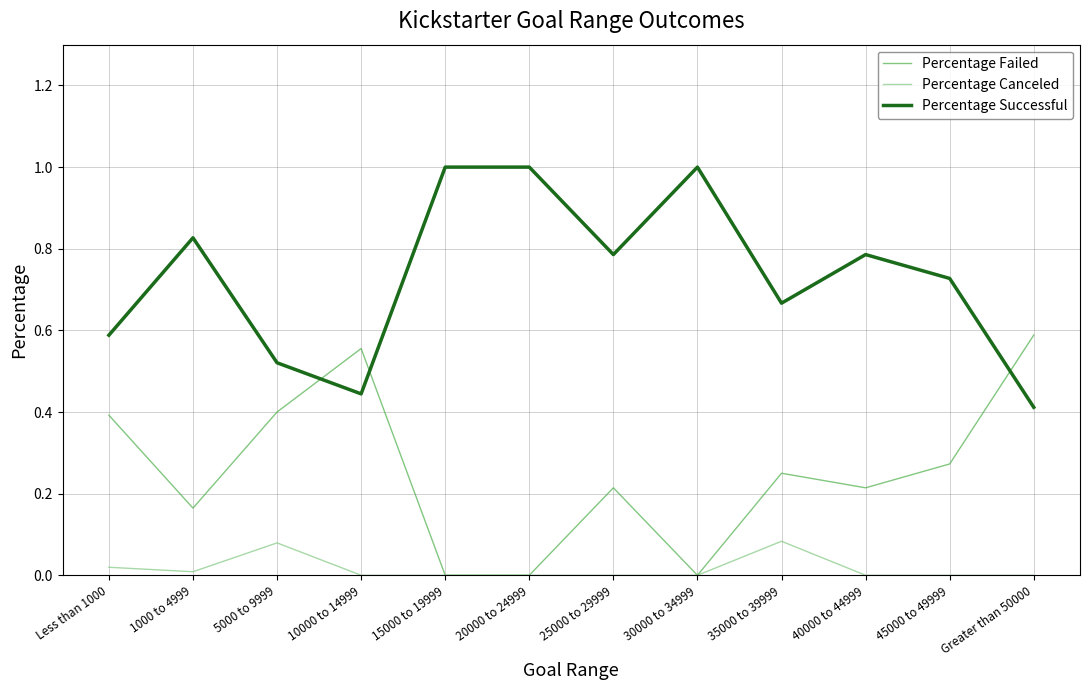

True or false: Percentage Failed and Percentage Successful cross at least once.

True